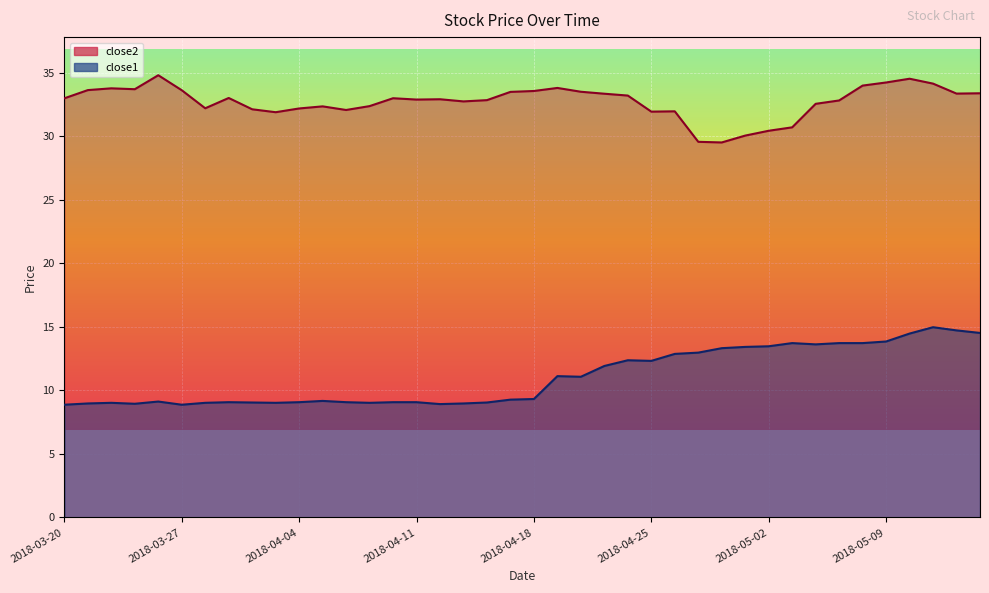

True or false: close2 and close1 cross at least once.

False